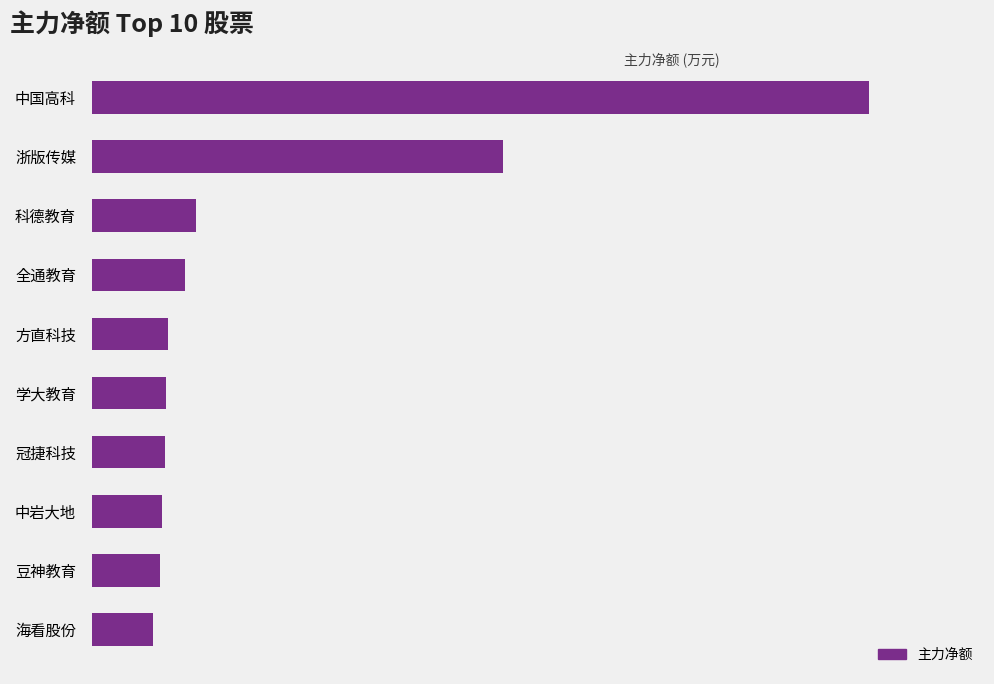

Are the bars horizontal?

Yes